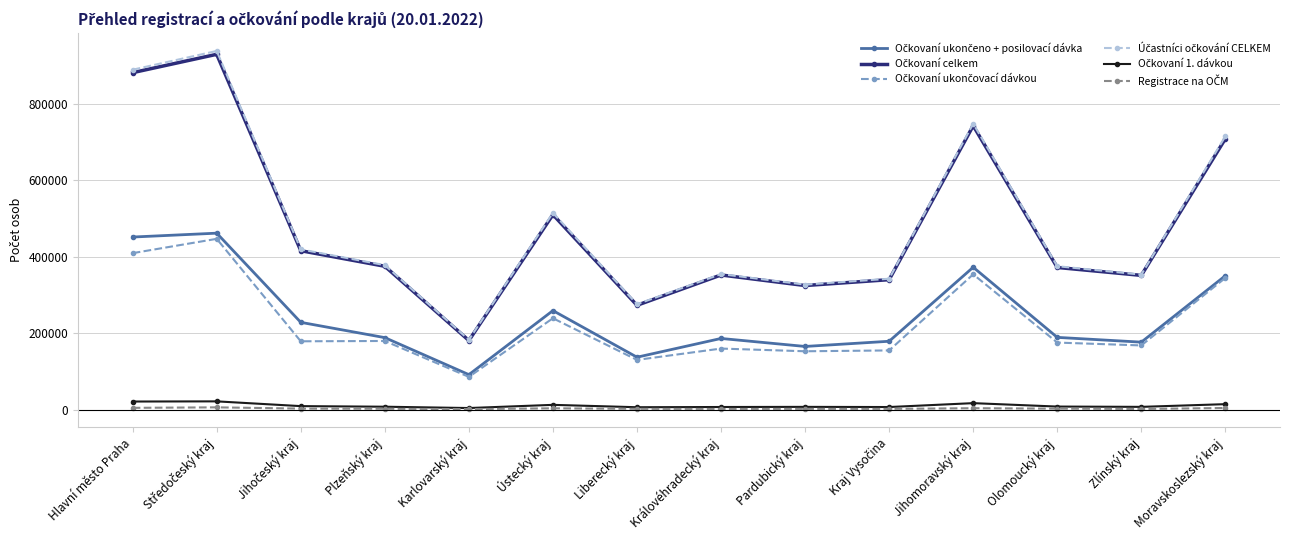

What is the label of the 1st point from the right?

Moravskoslezský kraj